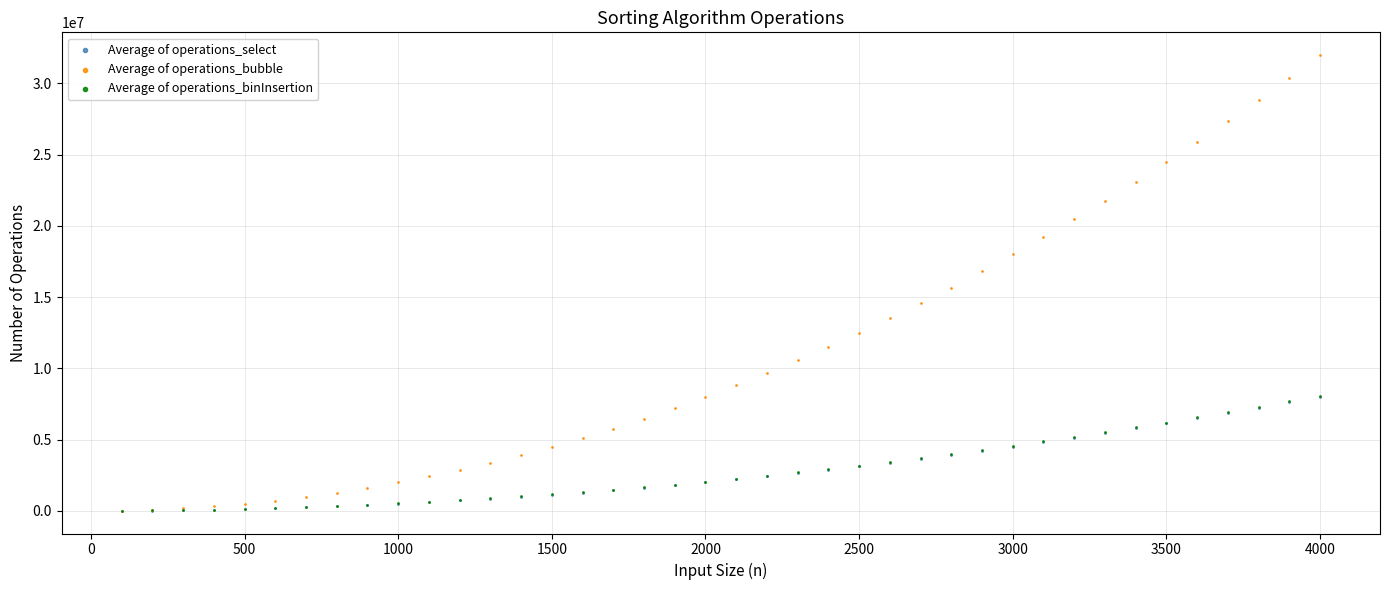

Which series has the widest spread of Y values?

Average of operations_bubble